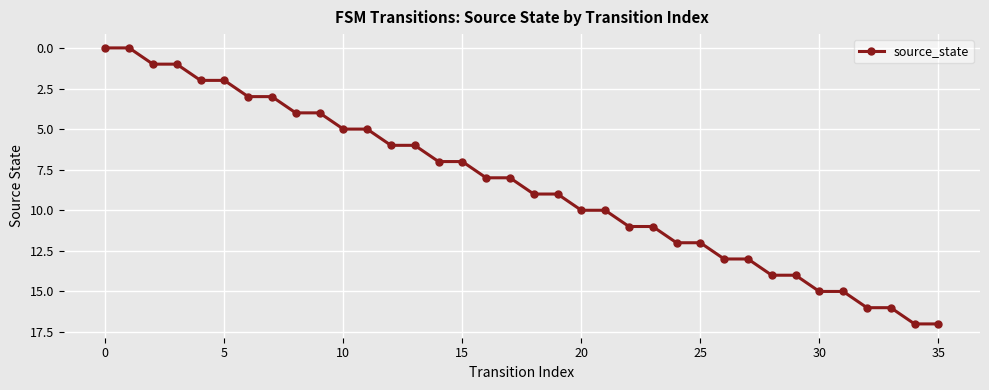

What is the difference between the second highest and second lowest values?

17